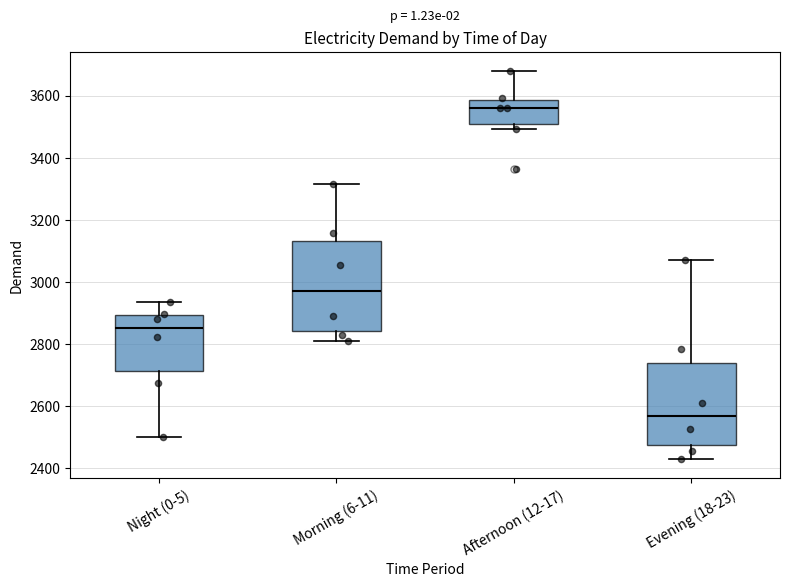

Reading left to right, transcribe this box plot: for each box, give where its median line is, the range the box spans, and where its two whiskers end, as read against the y-axis. The values are not printed on the chart, so give them approximately, as read against the axis.

Night (0-5): median 2860, box 2720 to 2900, whiskers 2500 to 2940
Morning (6-11): median 2980, box 2840 to 3140, whiskers 2820 to 3320
Afternoon (12-17): median 3560, box 3500 to 3580, whiskers 3500 (just below the box's lower edge) to 3680
Evening (18-23): median 2560, box 2480 to 2740, whiskers 2440 to 3080